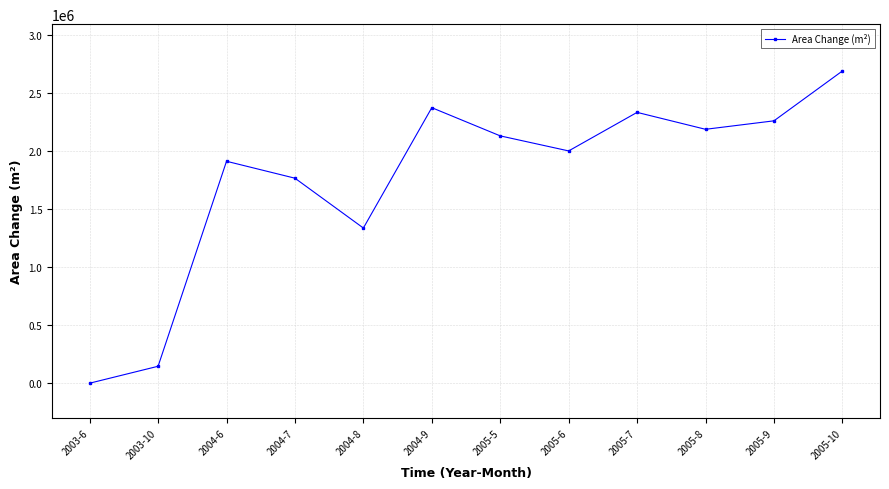

How many points are lower than both their immediate neighbors (excluding endpoints)?

3